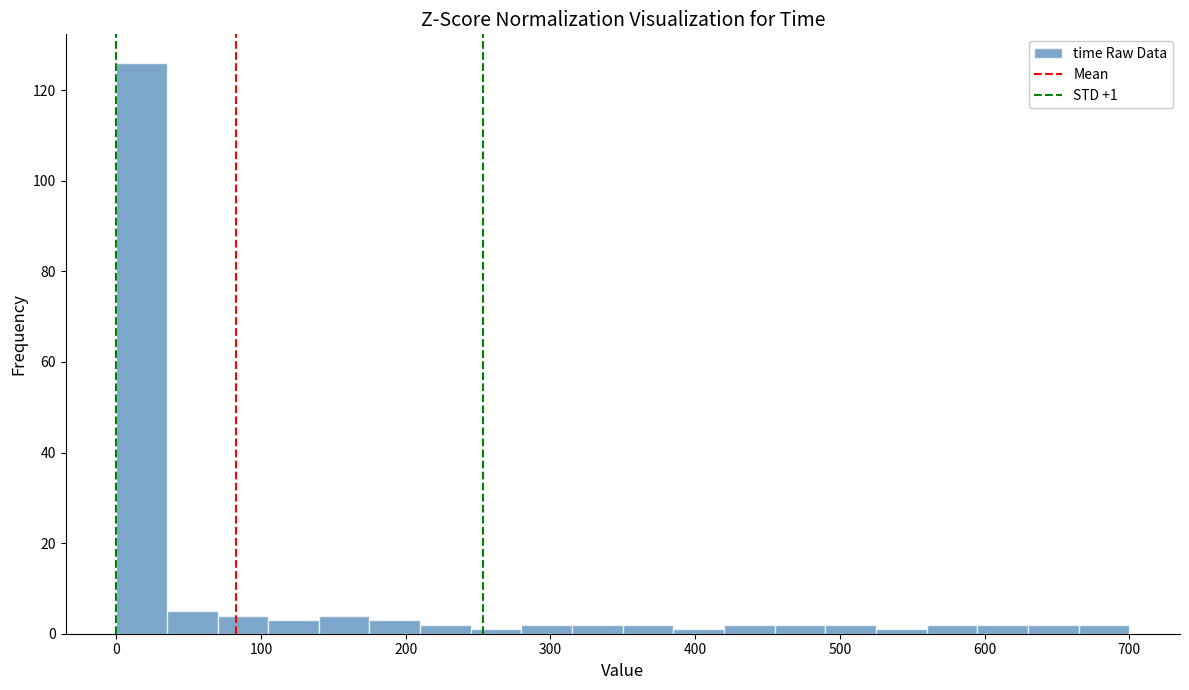

Read against the x-axis, roughly where is the centre of the tallest bar?

20